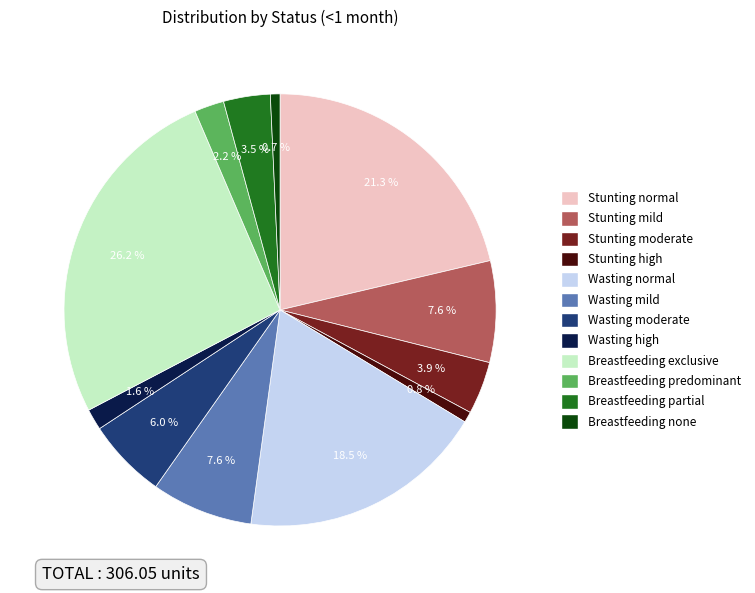

Which category has the biggest portion of the pie?

Breastfeeding exclusive